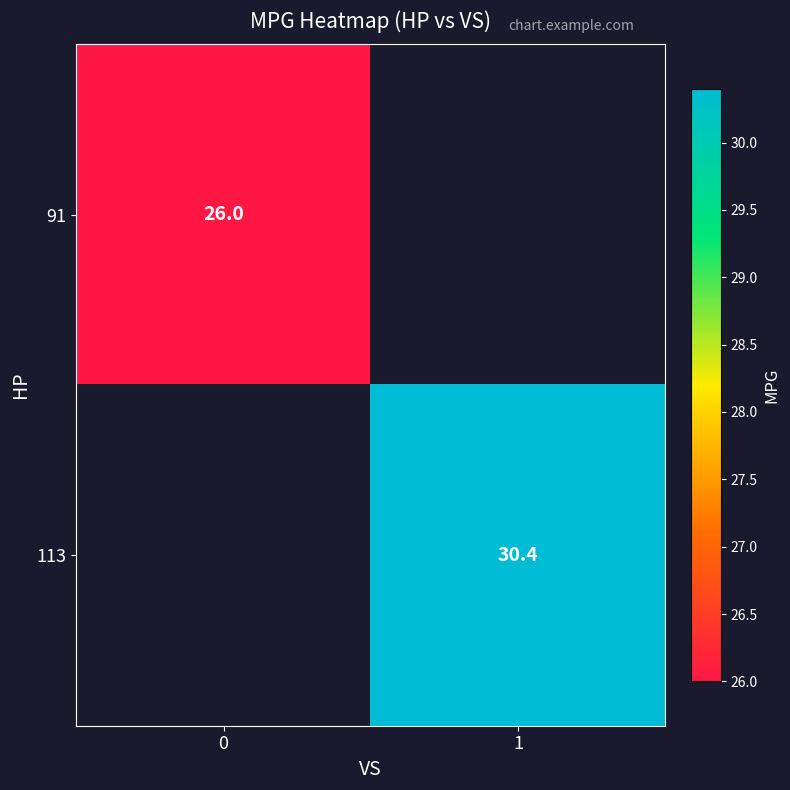

Is it true that 91 equals 26.0 at 0?

True